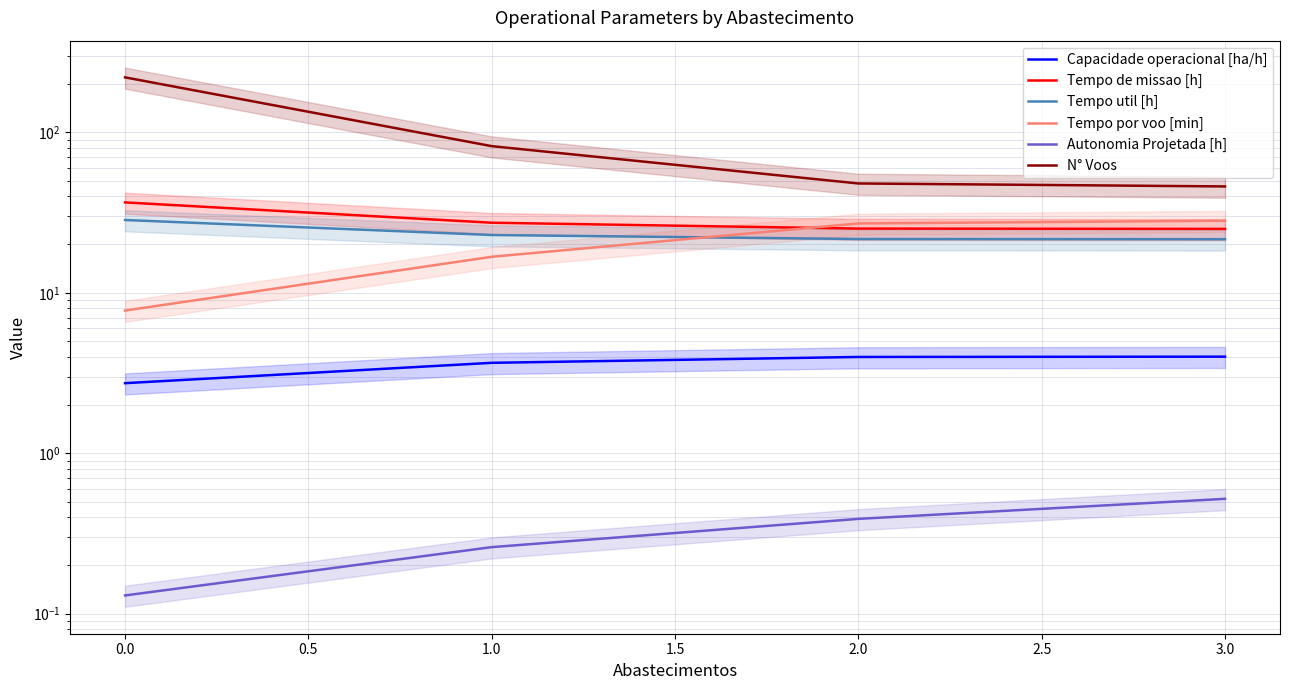

Which series changed the most between 0.0 and 2.0?

N° Voos